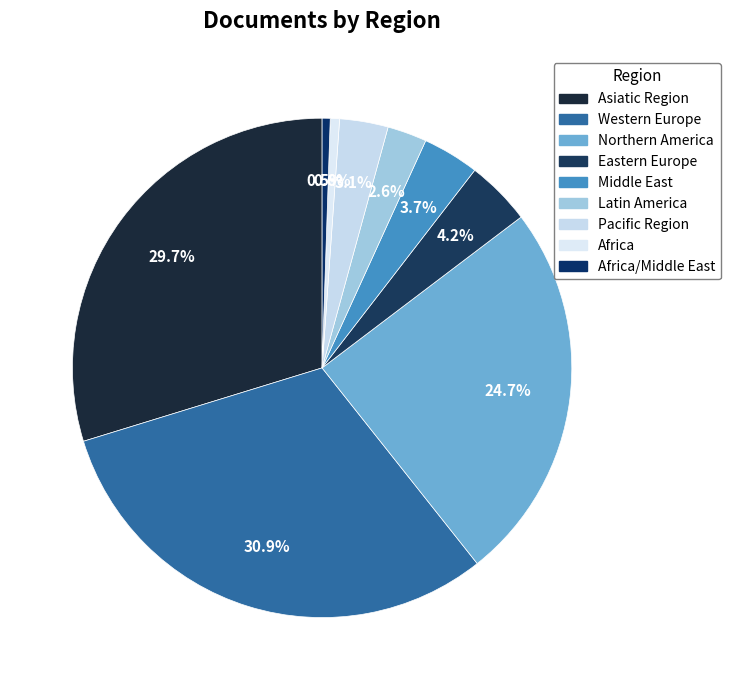

Is it true that Middle East is 16% of the pie?

False